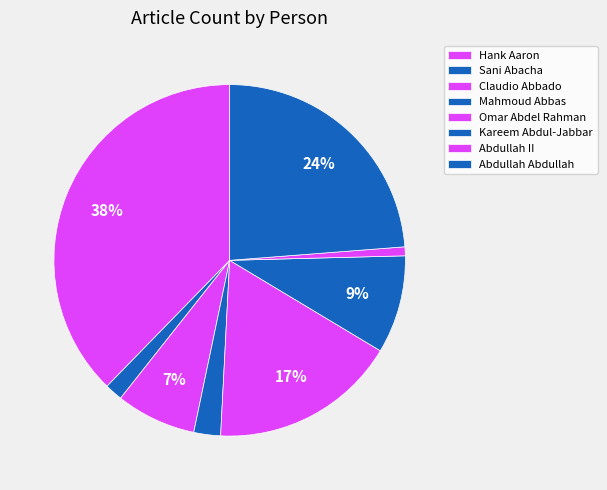

The Kareem Abdul-Jabbar slice represents 9% of the pie. True or false?

True